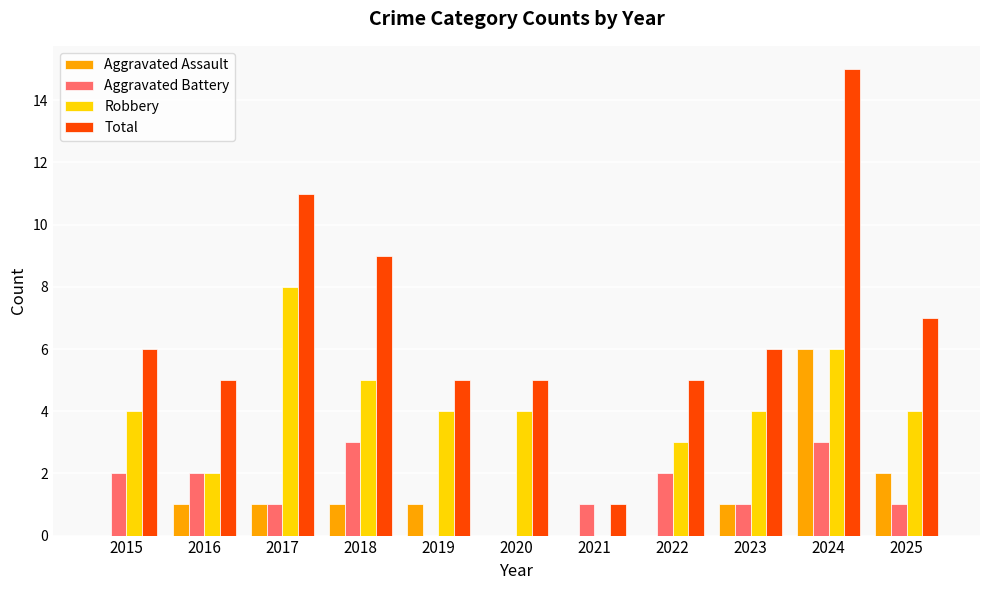

What is the total value across all series at 2017?

21